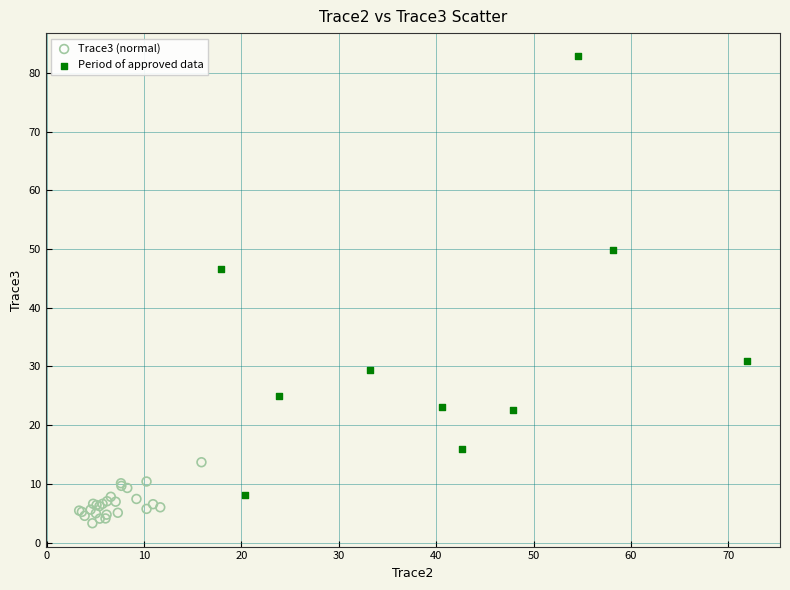

Which series contains the lowest Y value?

Trace3 (normal)